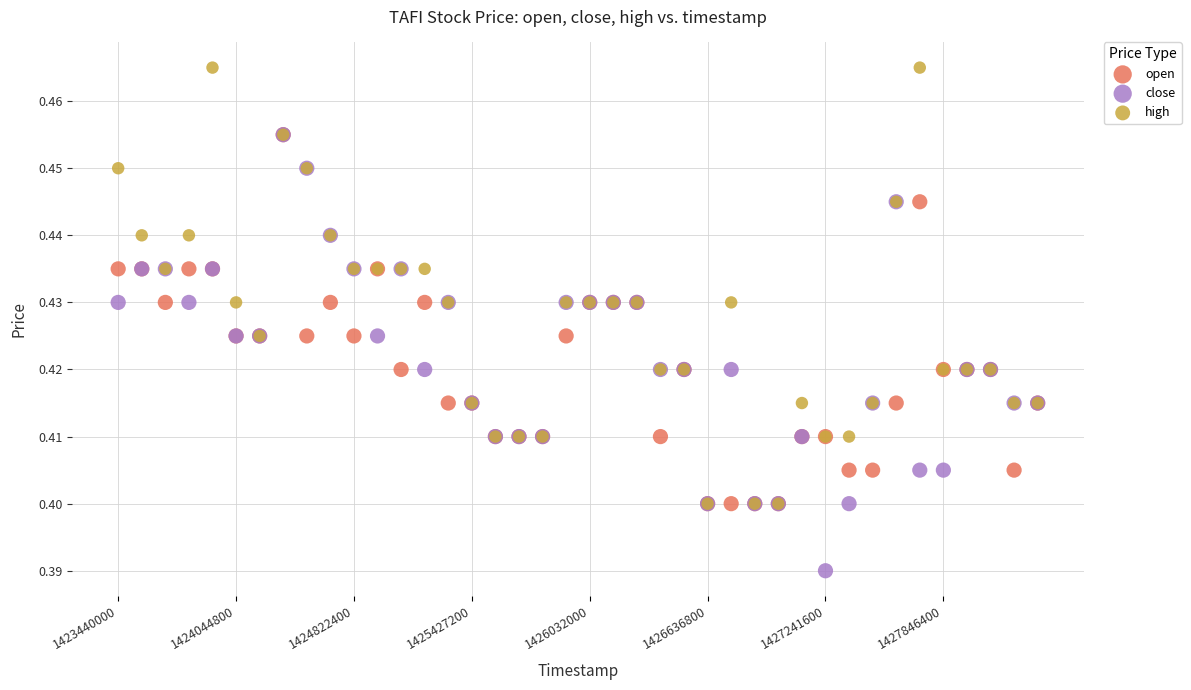

What are all the series names shown in the legend?

open, close, high